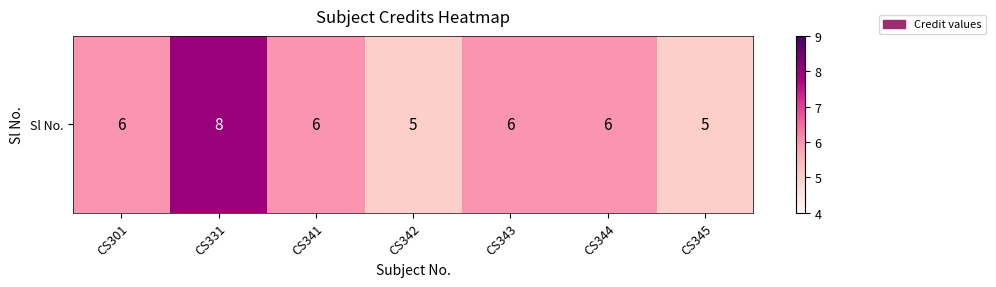

Which label corresponds to the smallest value in the chart?

CS342